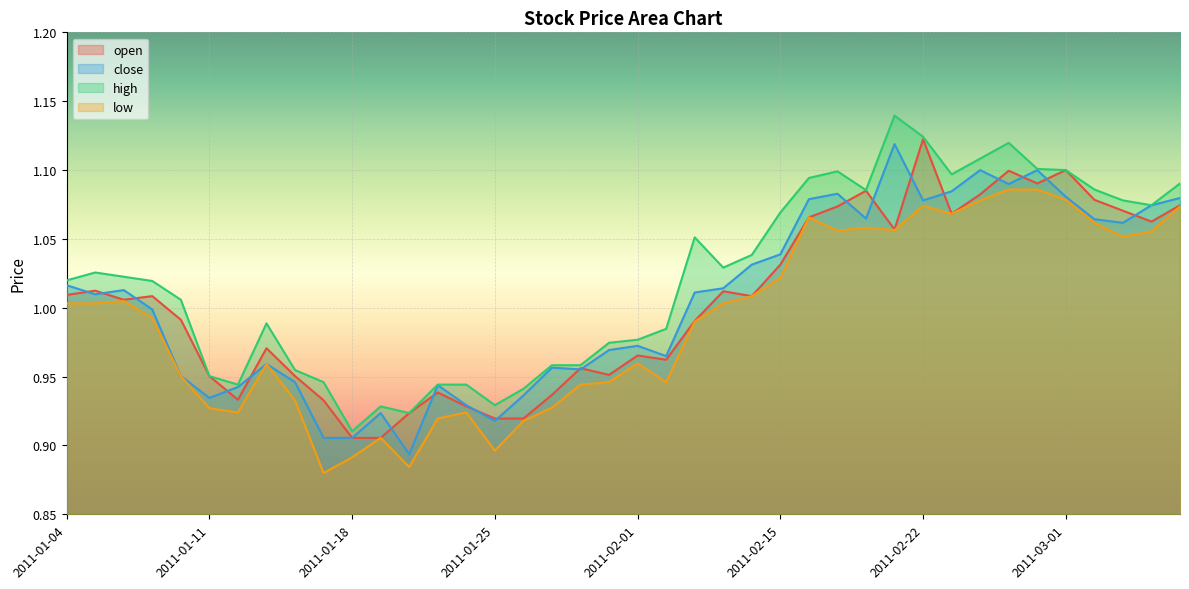

What is the difference between the second highest and second lowest values in the high series?

0.2